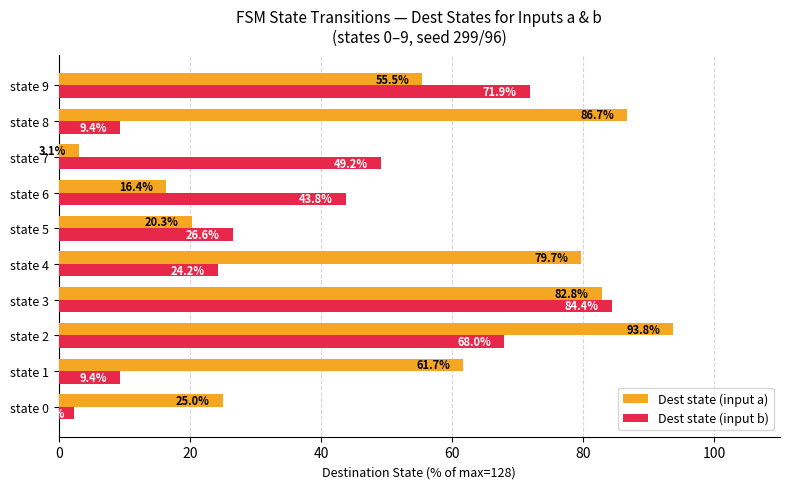

What is the approximate value of Dest state (input a) at state 0?

25.0